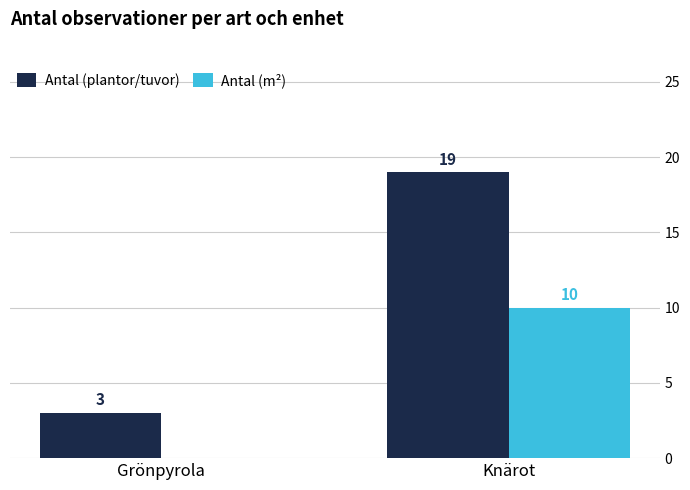

The Antal (plantor/tuvor) series shows 25 at Knärot. True or false?

False